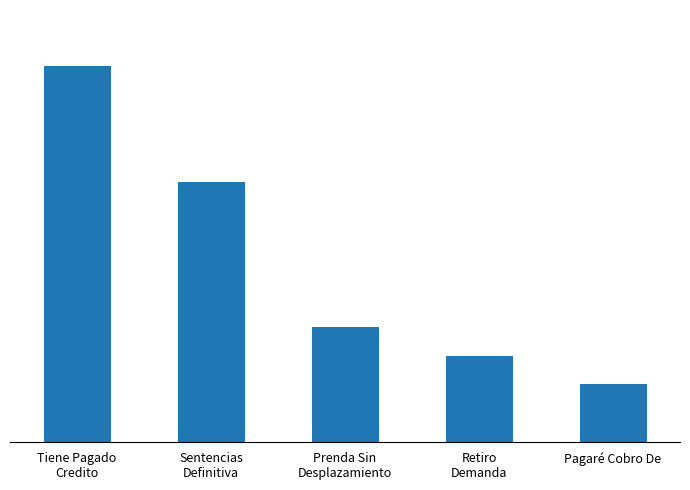

How many data points are less than 4?

2